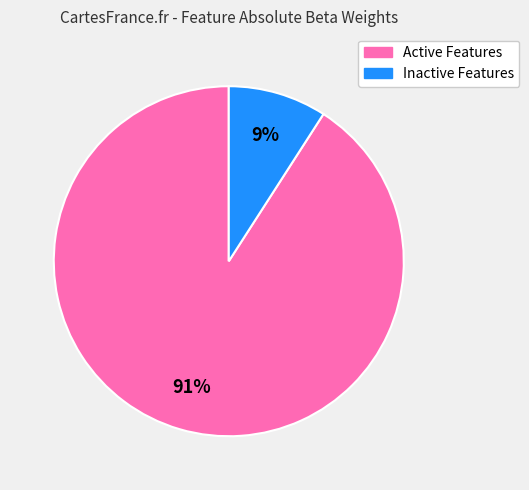

To the nearest percent, what is the average slice percentage?

50%